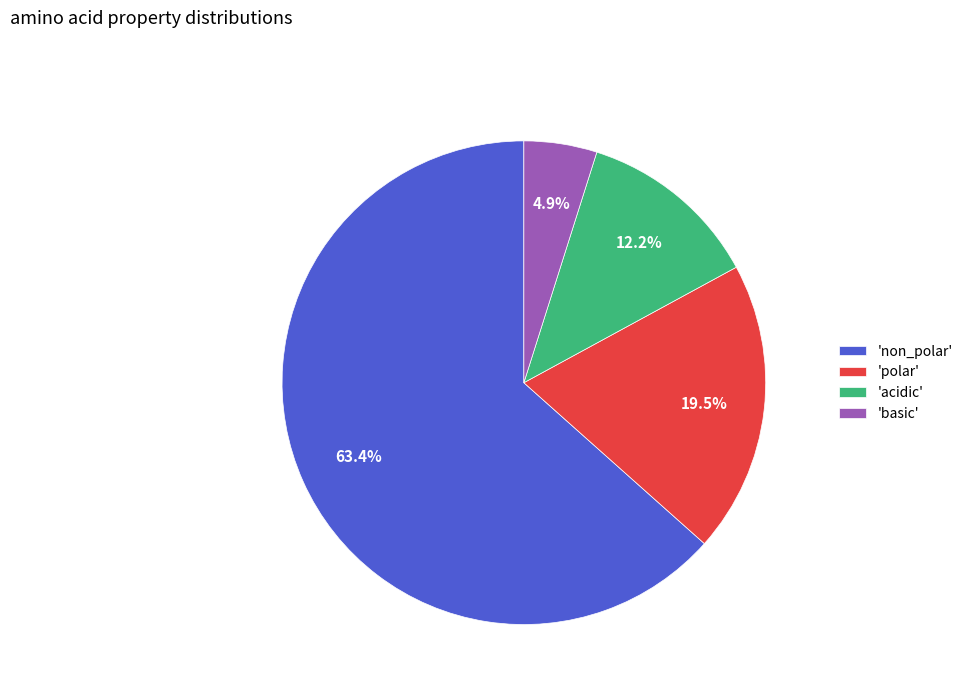

Rank the categories by value from highest to lowest.

'non_polar', 'polar', 'acidic', 'basic'